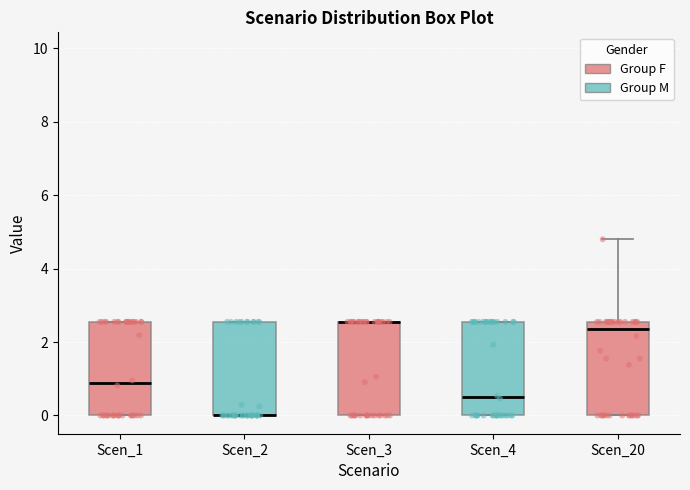

Reading left to right, read every box against the y-axis: the position of its median line, the range the box covers, and the ends of its whiskers. The values are not printed on the chart, so give them approximately, as read against the axis.

Scen_1: median 0.8, box 0.0 to 2.6, whiskers 0.0 to 2.6
Scen_2: median 0.0 (drawn on the box's lower edge), box 0.0 to 2.6, whiskers 0.0 to 2.6
Scen_3: median 2.6 (drawn on the box's upper edge), box 0.0 to 2.6, whiskers 0.0 to 2.6
Scen_4: median 0.4, box 0.0 to 2.6, whiskers 0.0 to 2.6
Scen_20: median 2.4, box 0.0 to 2.6, whiskers 0.0 to 4.8